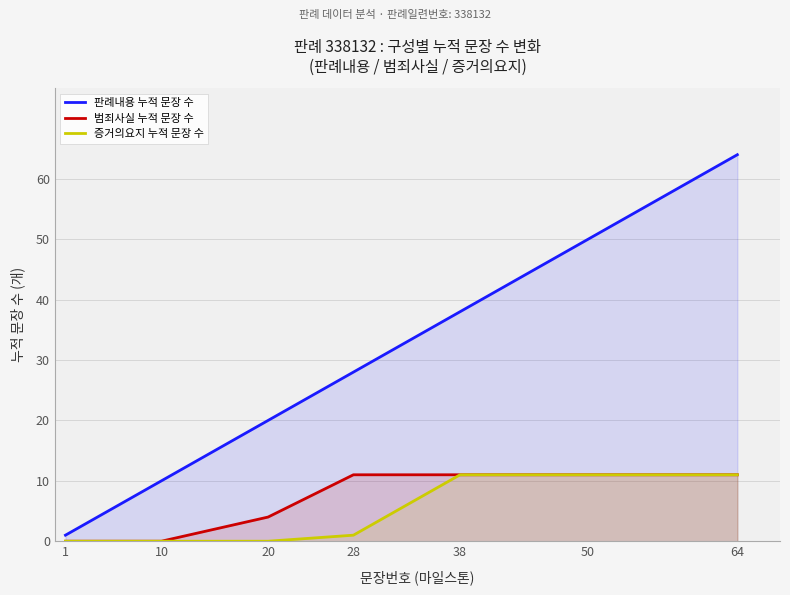

True or false: 범죄사실 누적 문장 수 has more than 1 points higher than both neighbors.

False